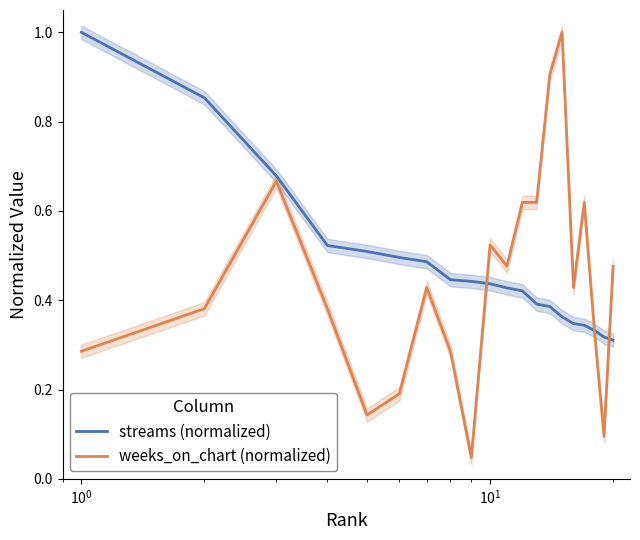

Reading left to right, transcribe all the data shown in this chart.

streams (normalized): 1.0	0.9	0.7	0.5	0.5	0.5	0.5	0.4	0.4	0.4	0.4	0.4	0.4	0.4	0.4	0.3	0.3	0.3	0.3	0.3
weeks_on_chart (normalized): 0.3	0.4	0.7	0.4	0.1	0.2	0.4	0.3	0.0	0.5	0.5	0.6	0.6	0.9	1.0	0.4	0.6	0.3	0.1	0.5